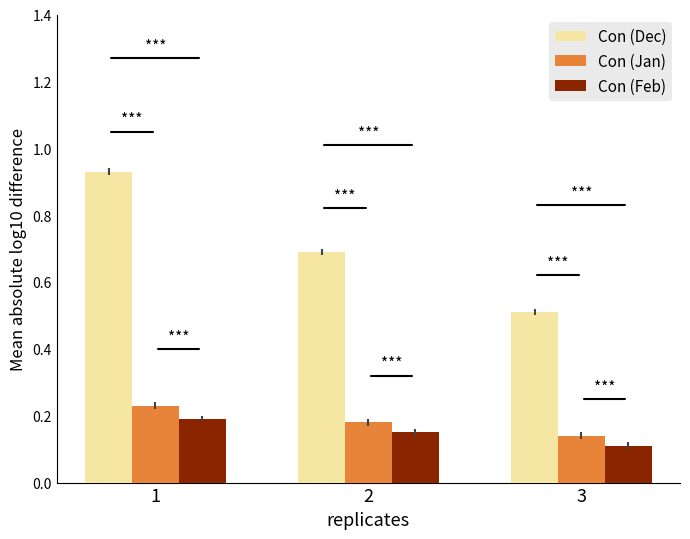

The value of Con (Feb) at 2 is 0.1. True or false?

True